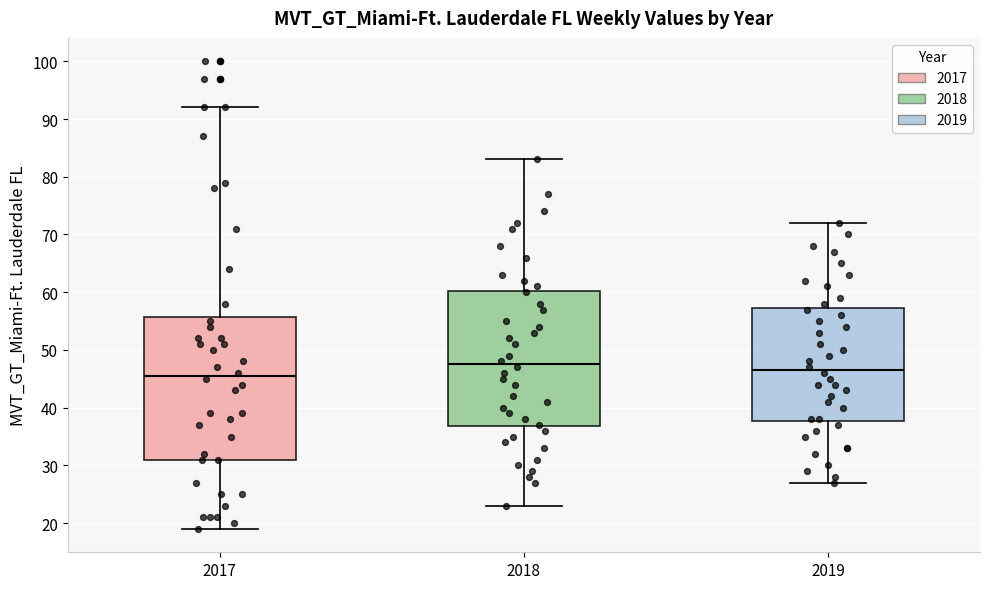

Which box's median line is the highest?

2018